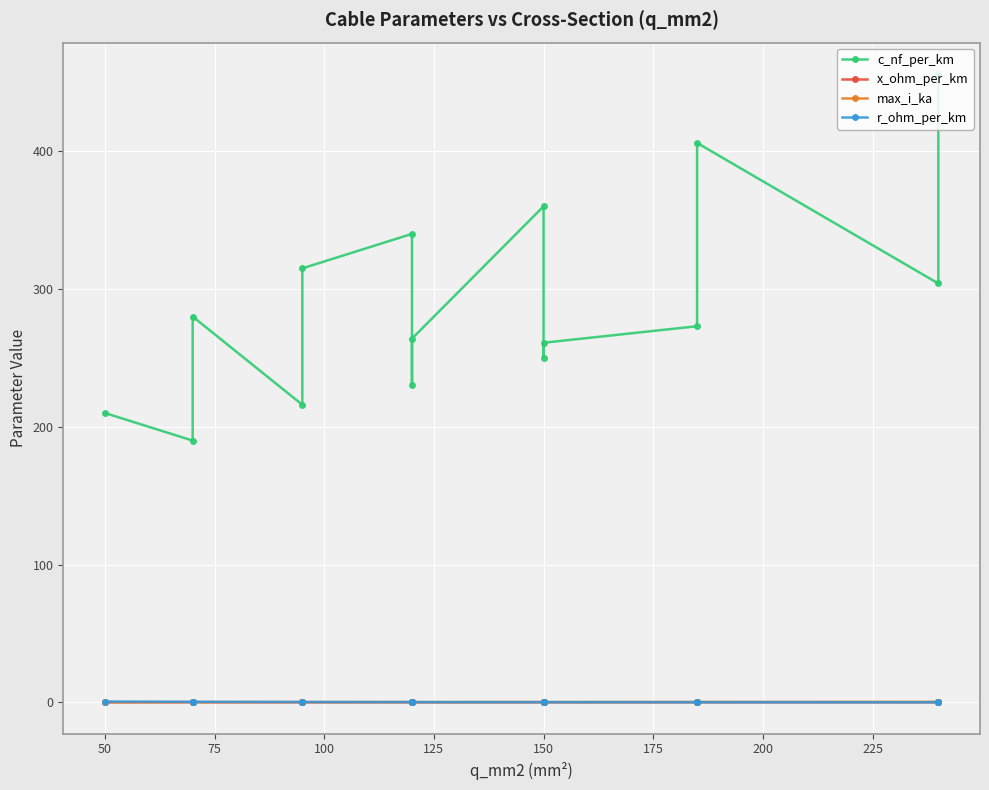

Between 50 and 125, which is larger?

125